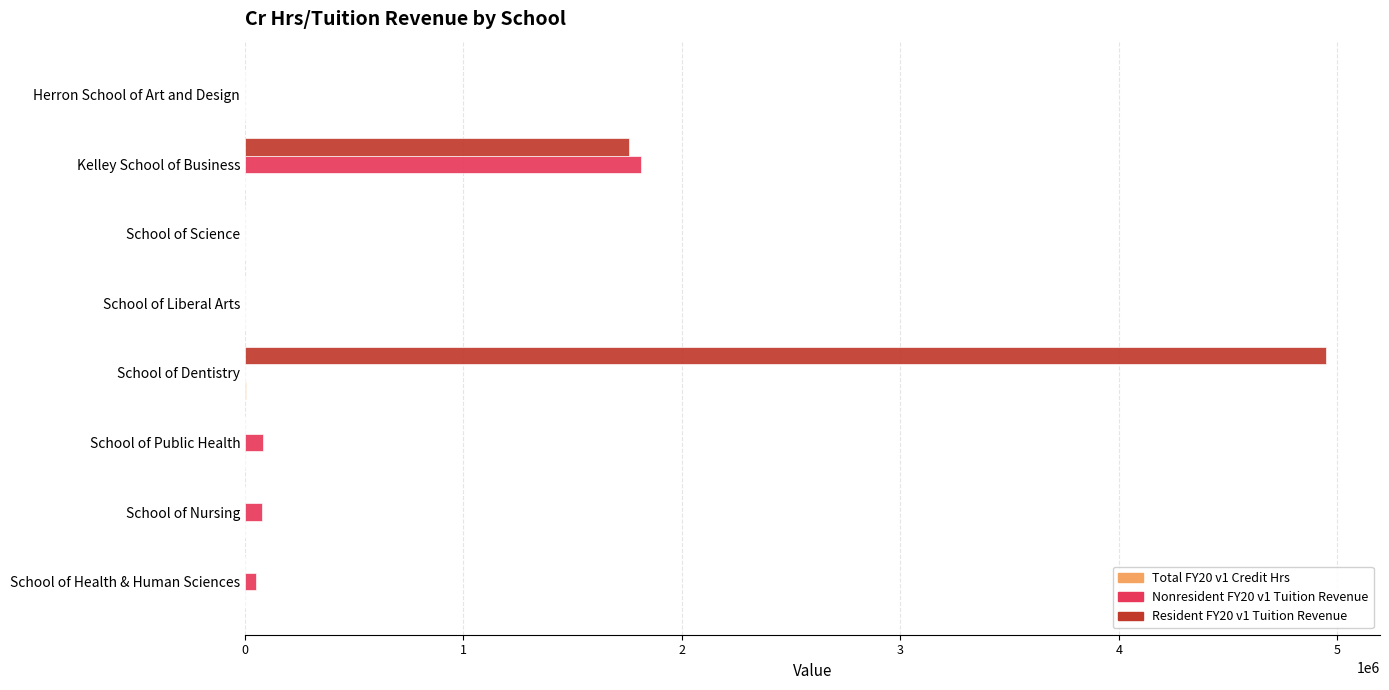

At which category is the sum across all series the highest?

School of Dentistry